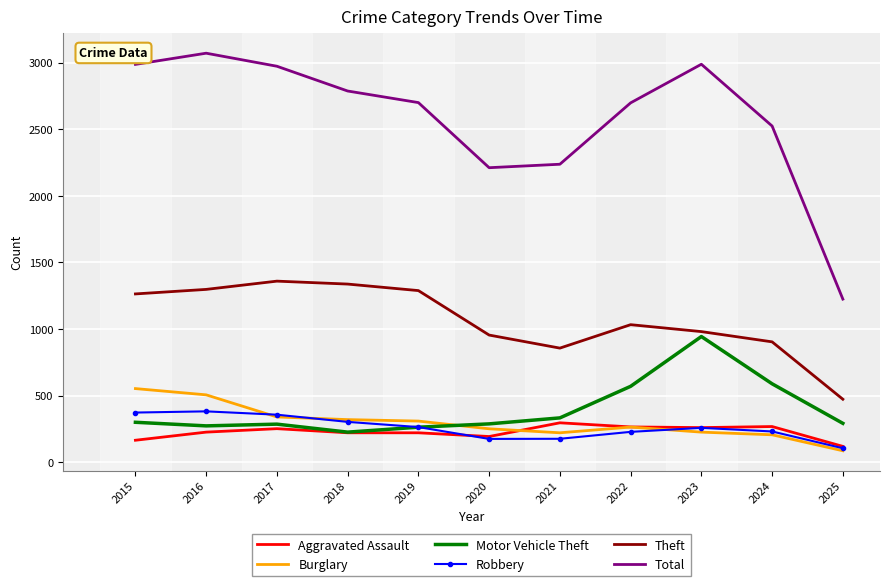

Which series has the largest total across all categories?

Total